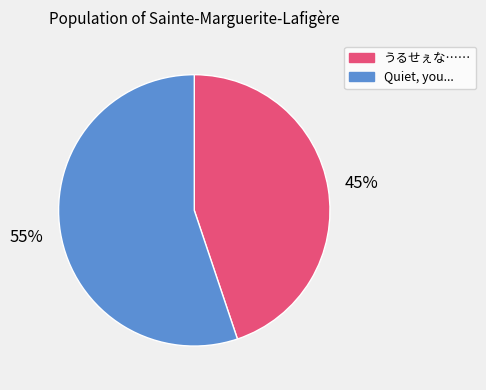

Count the number of slices in the pie.

2